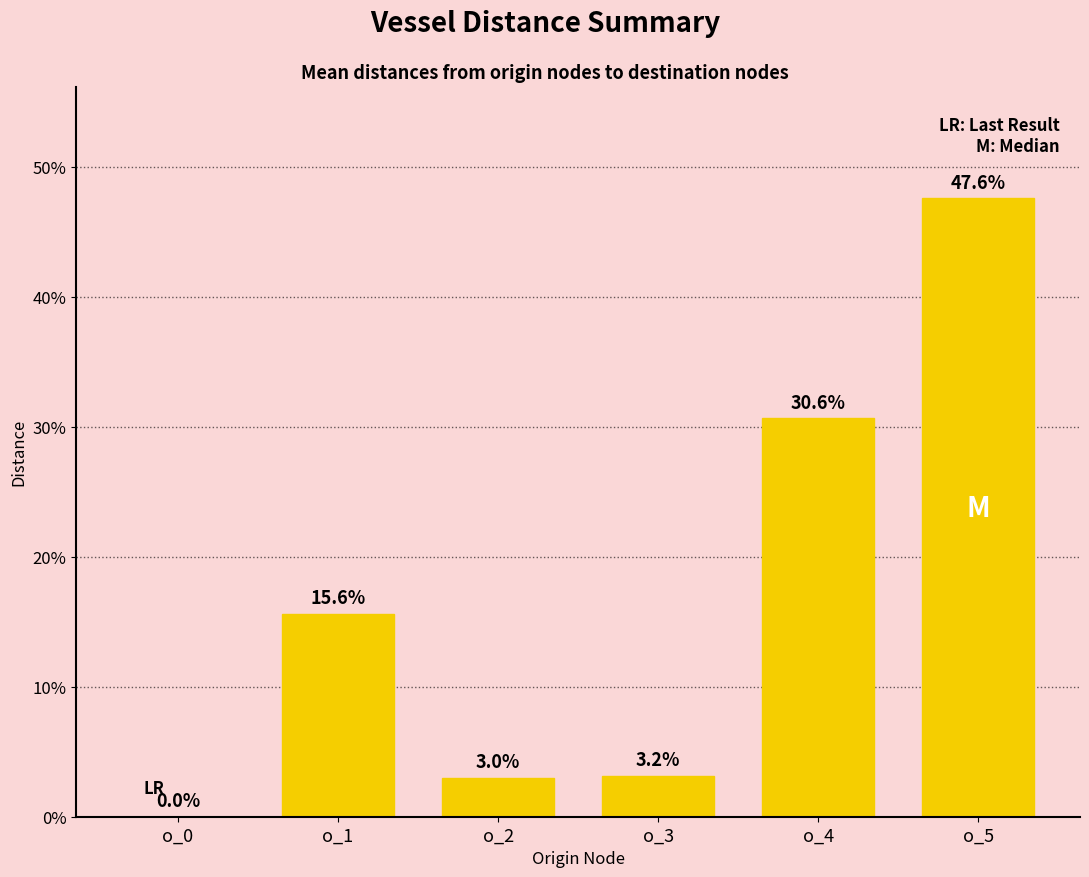

At which category does the chart reach its peak across all series?

o_5